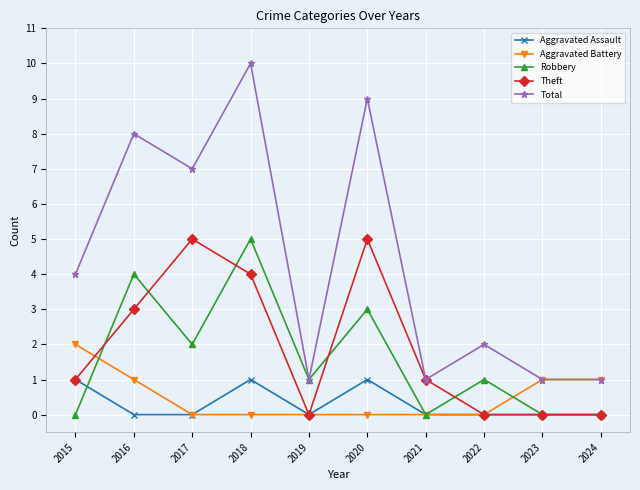

At which category is the sum across all series the highest?

2018